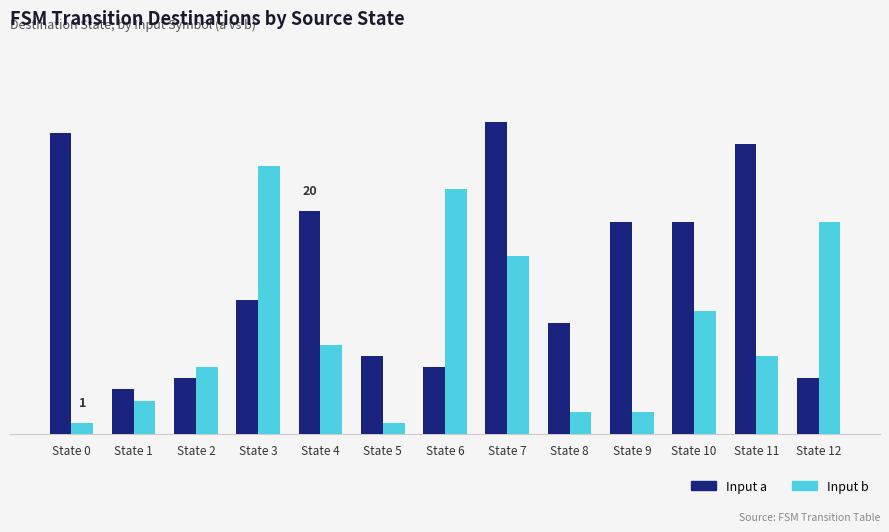

Reading left to right, list all the values displayed in this chart.

Input a: 27	4	5	12	20	7	6	28	10	19	19	26	5
Input b: 1	3	6	24	8	1	22	16	2	2	11	7	19